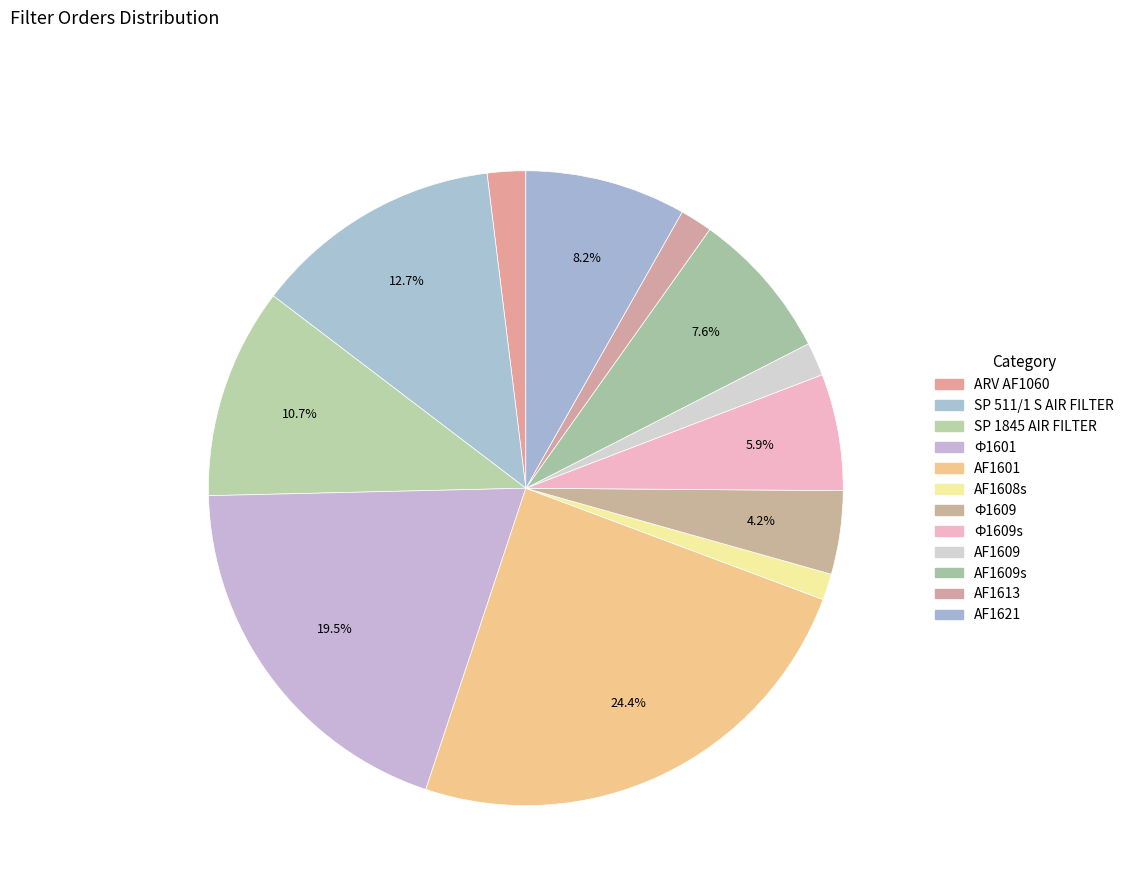

How many slices are in this pie chart?

12